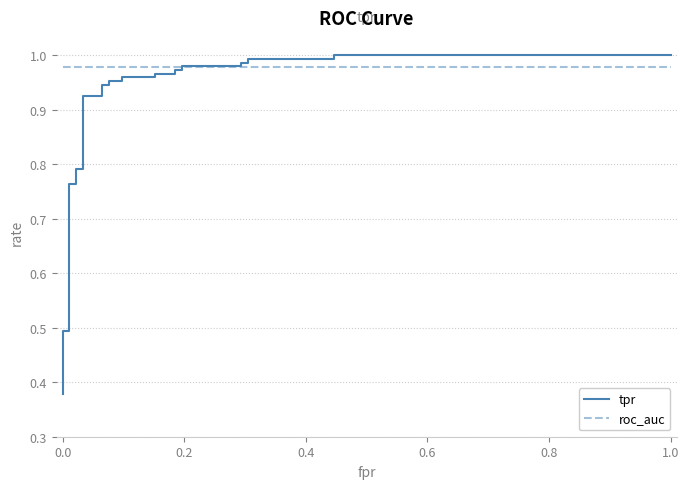

Which series has the widest spread of values?

tpr